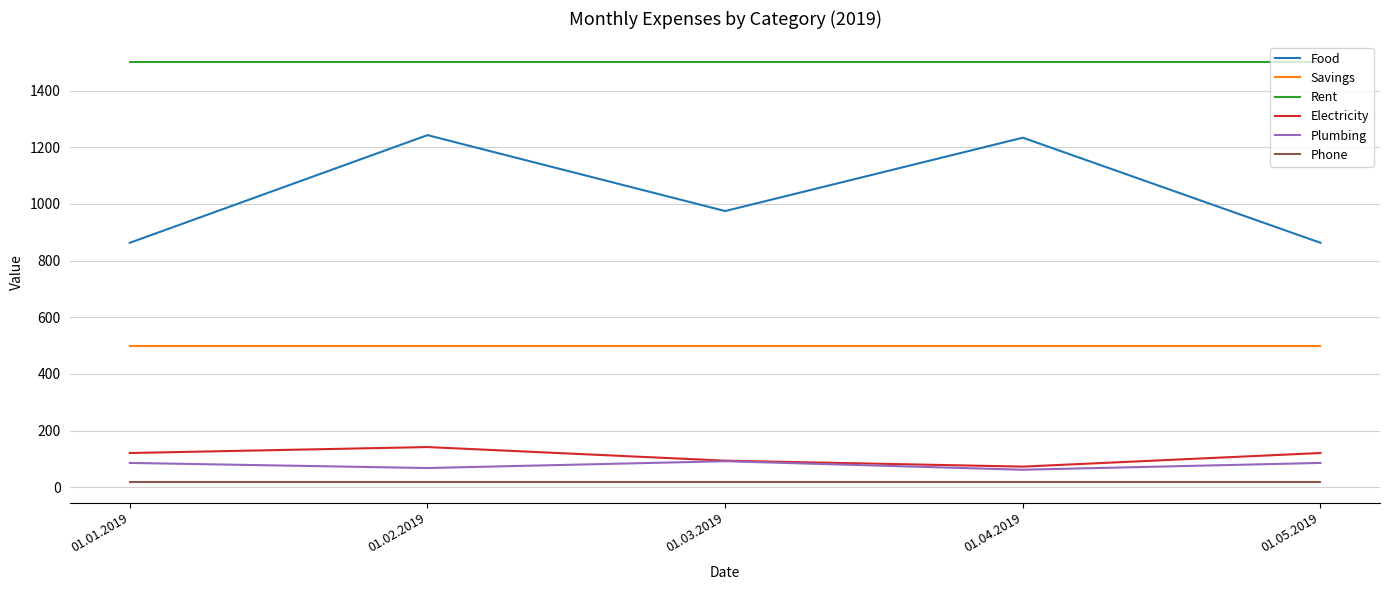

What is the total value across all series at 01.05.2019?

3090